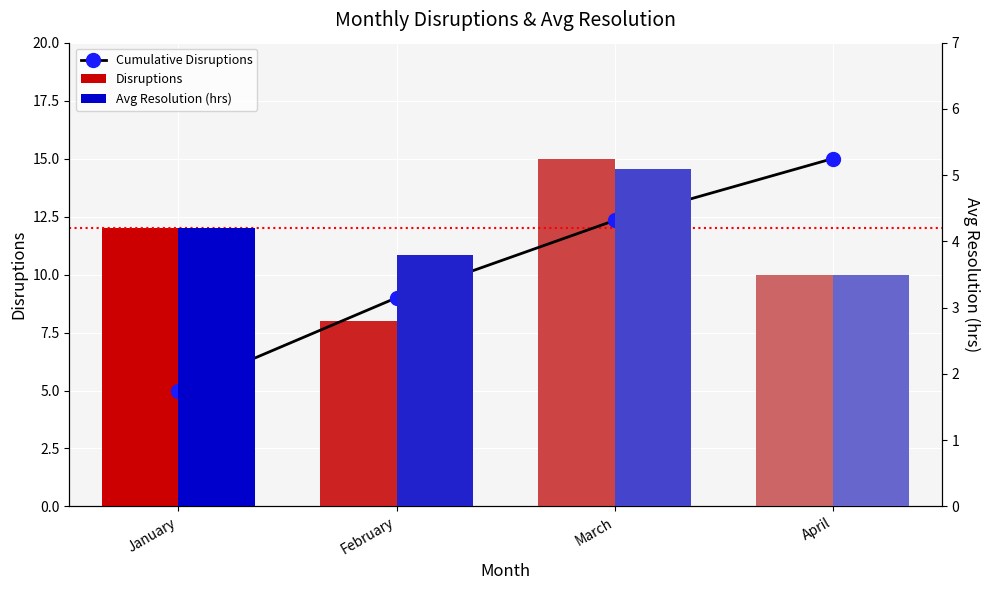

At how many categories does at least one series exceed 14?

2